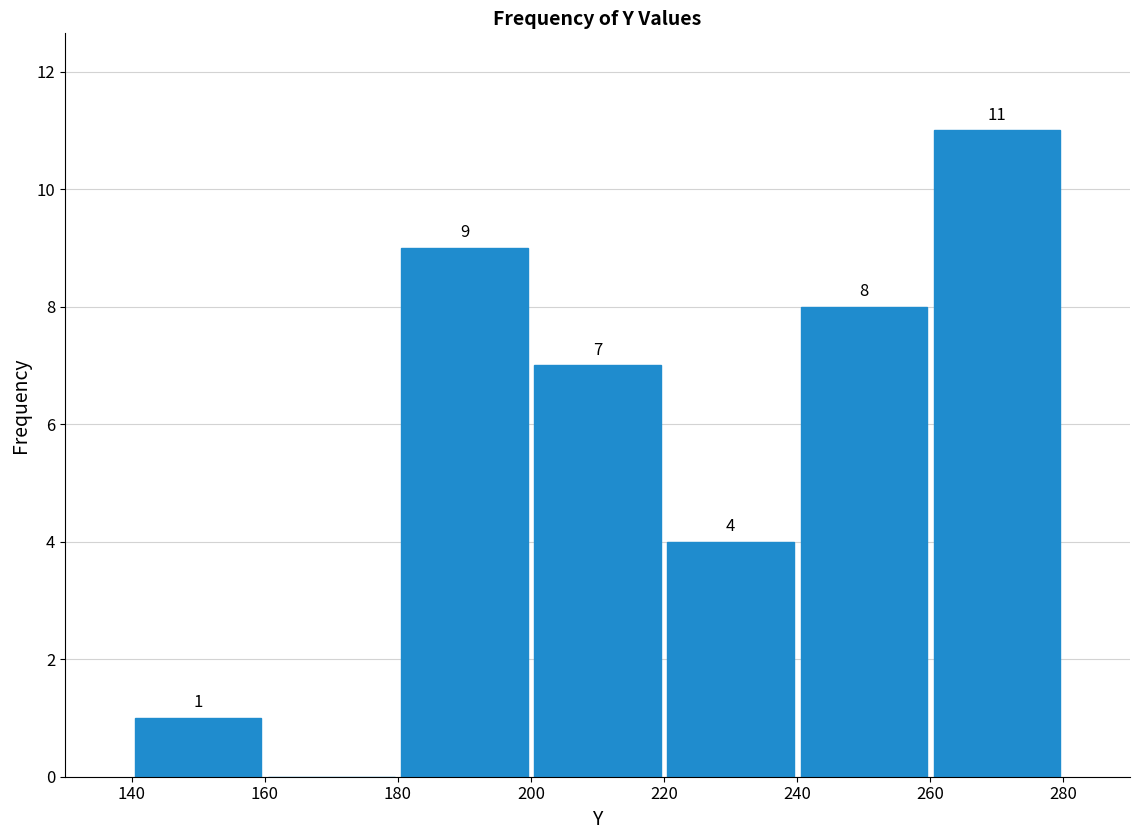

Which range on the x-axis has the tallest bar?

260 to 280